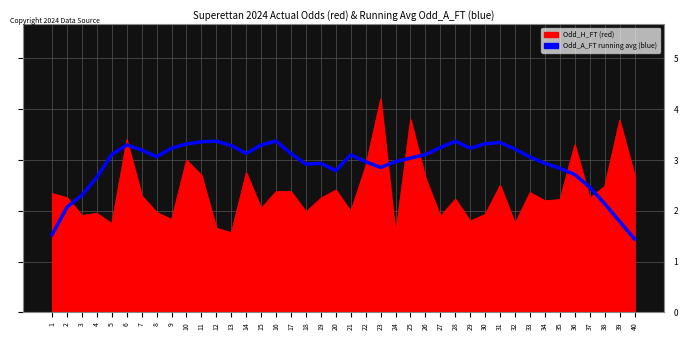

What is the difference between the maximum and minimum values in the Odd_A_FT running avg (blue) series?

1.9